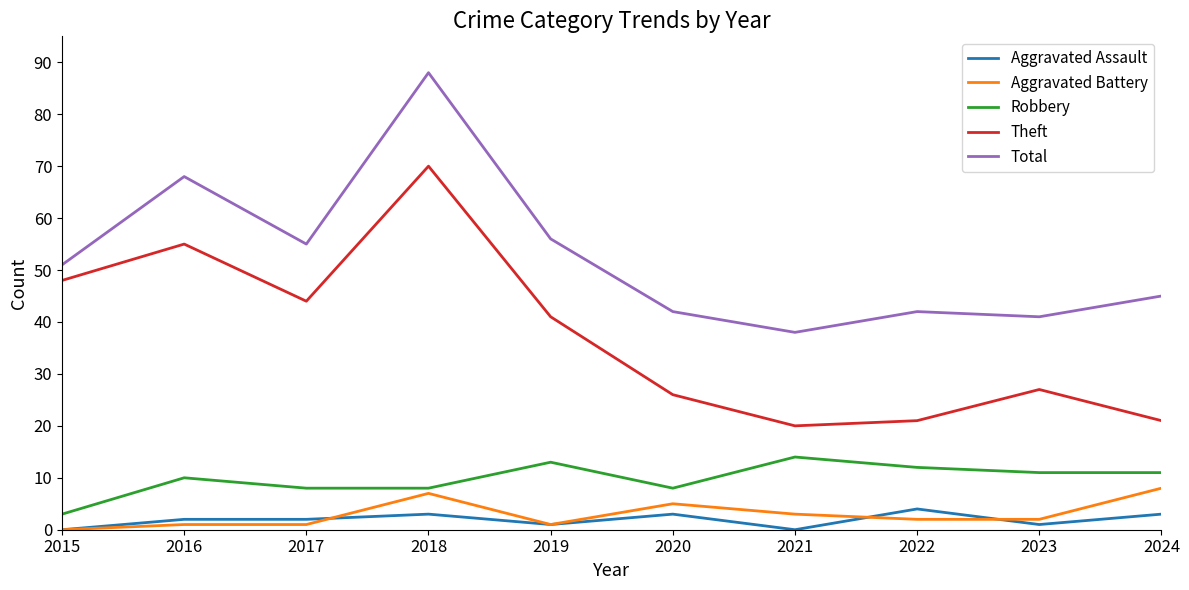

True or false: Theft and Aggravated Battery cross at least once.

False